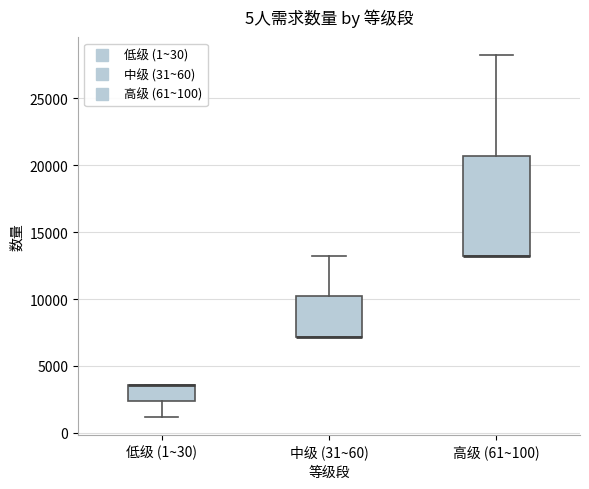

Where is the lower edge of the box for 高级 (61~100) on the y-axis? The values are not printed on the chart, so give them approximately, as read against the axis.

13000